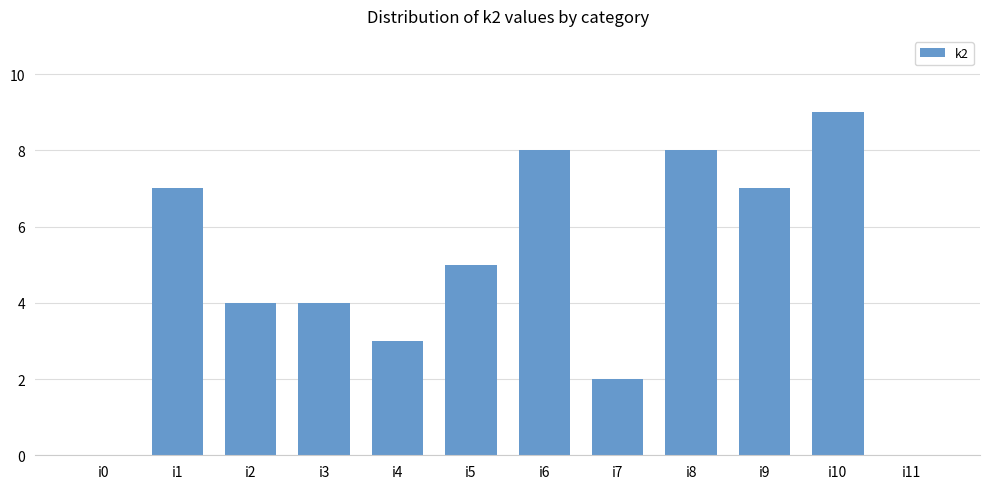

What is the sum of all values?

57